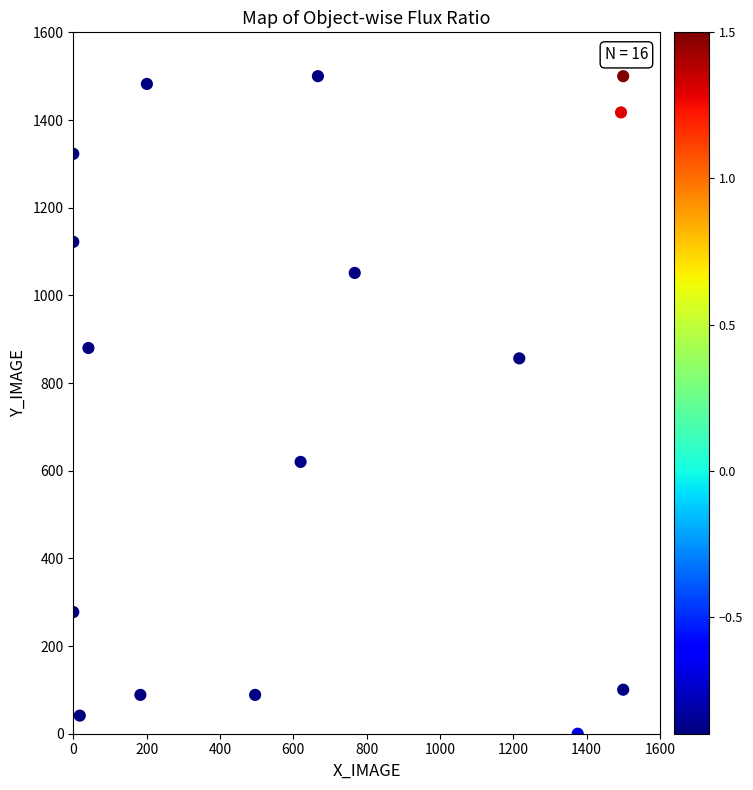

What Y value in the scatter plot is closest to 750?

856.3